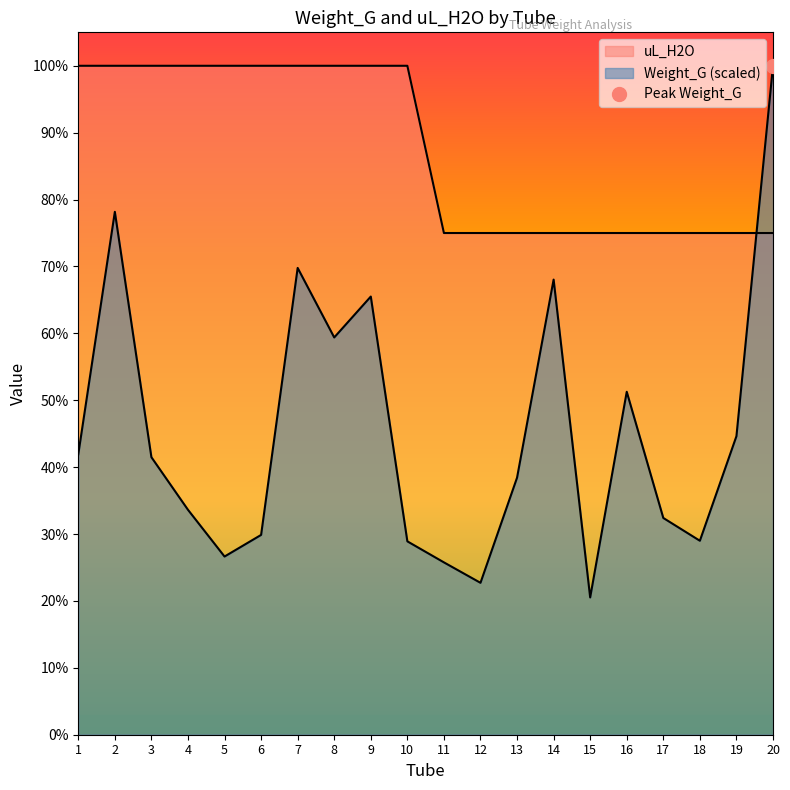

What is the minimum value for uL_H2O?

15.0